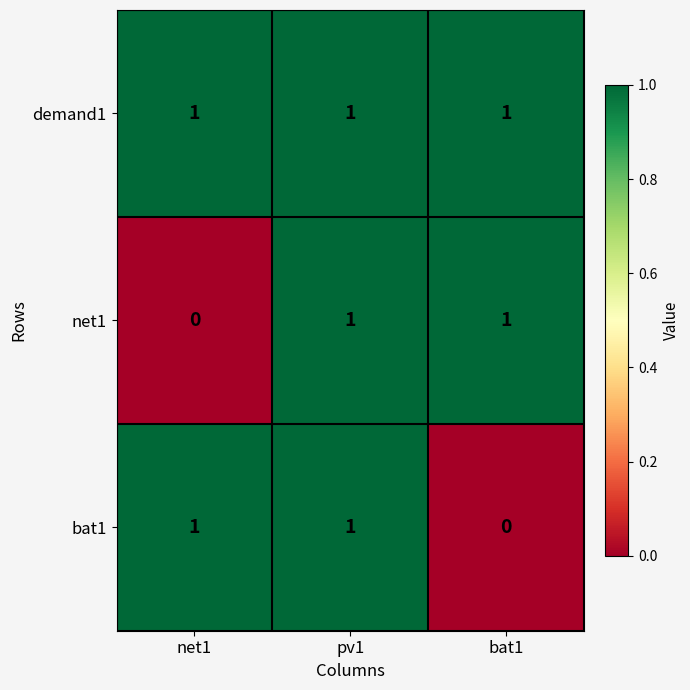

Which series changed the most between net1 and pv1?

net1